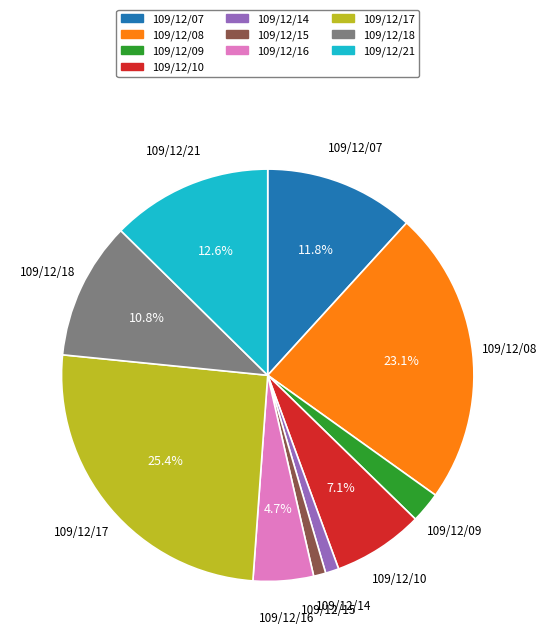

Is it true that 109/12/17 is 25% of the pie?

True